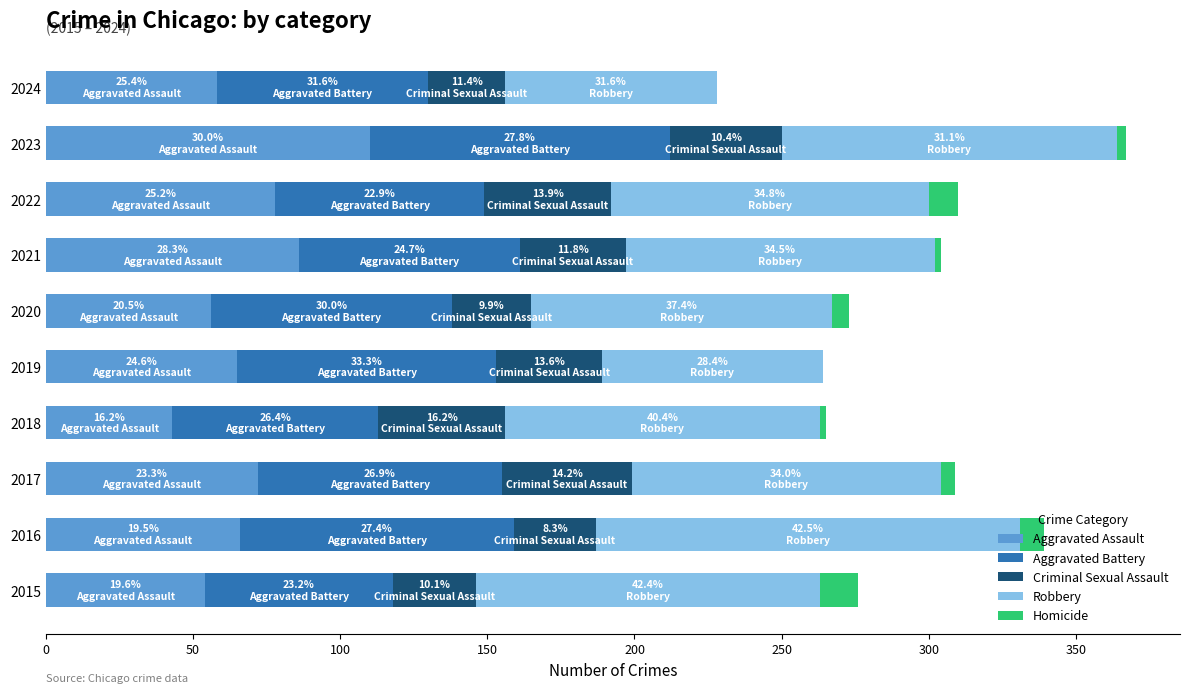

What is the total value across all series at 2016?

339